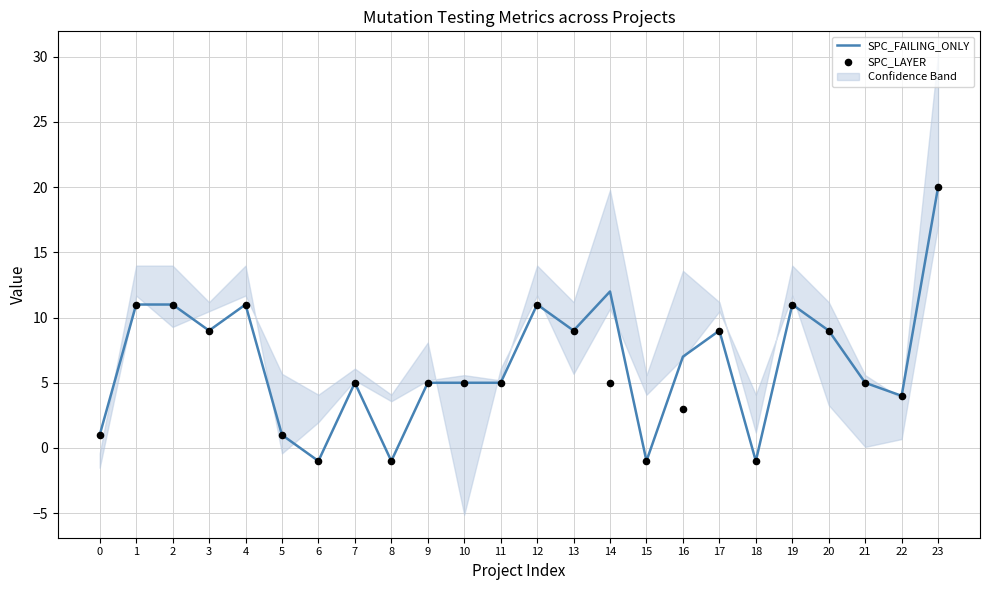

At which category is the sum across all series the highest?

23